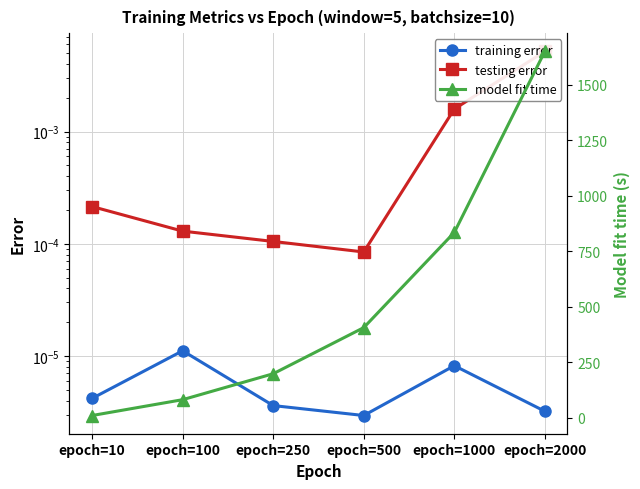

List the labels in order of model fit time value, largest first.

epoch=2000, epoch=1000, epoch=500, epoch=250, epoch=100, epoch=10